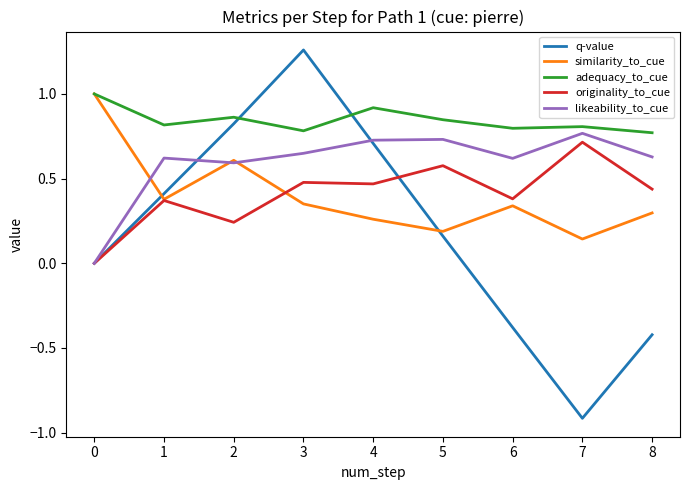

Read the q-value value at 1.

0.4